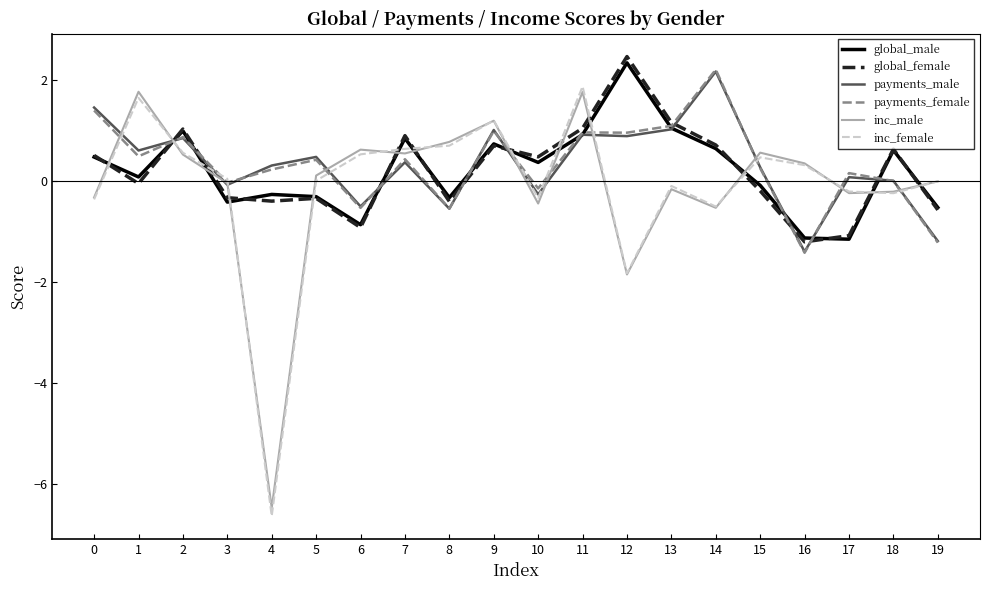

What is the difference between the highest and lowest values at 8?

1.3